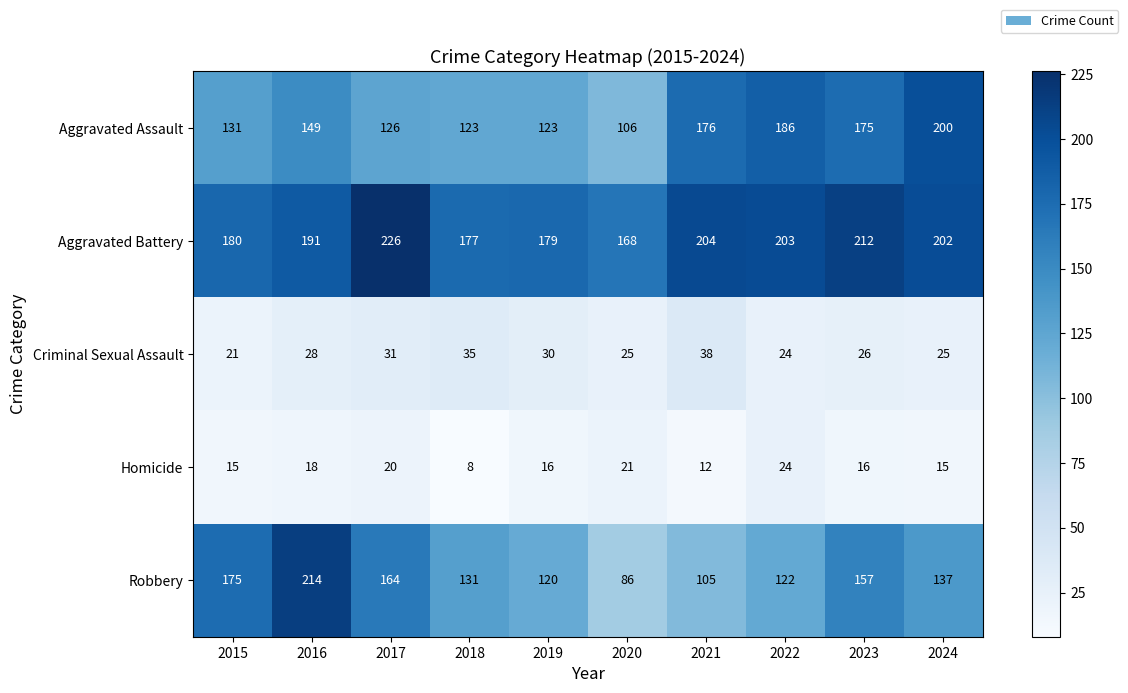

At which label does Robbery reach its minimum?

2020